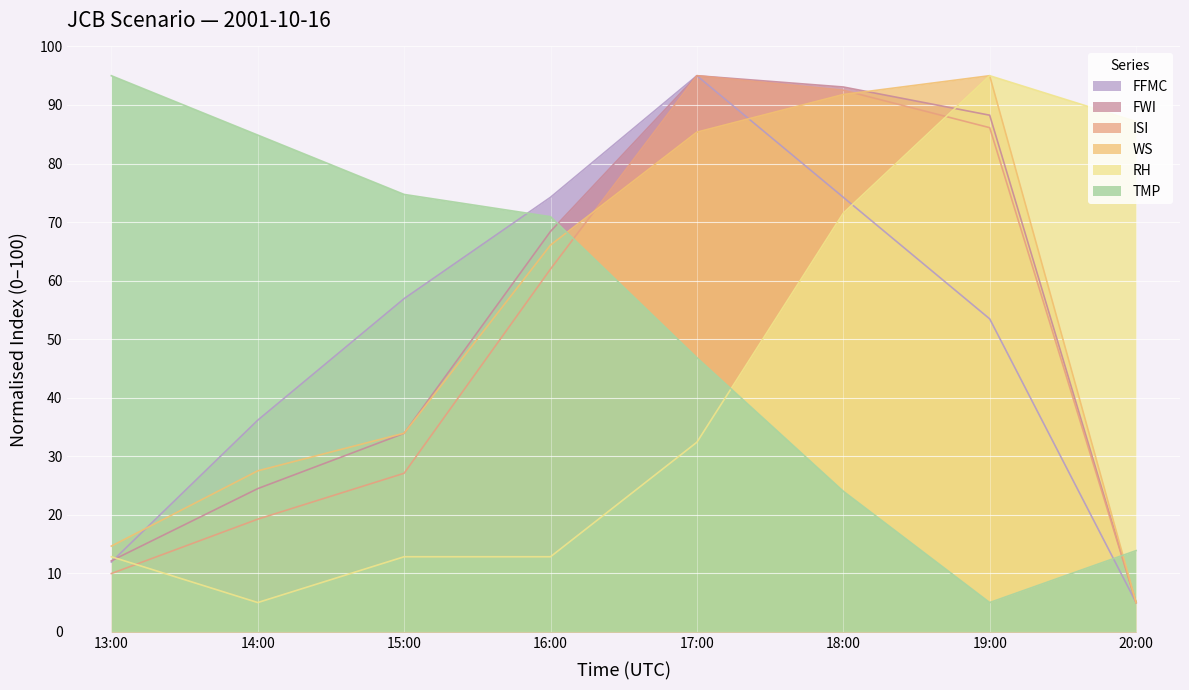

What is the highest value of the FWI series?

95.0